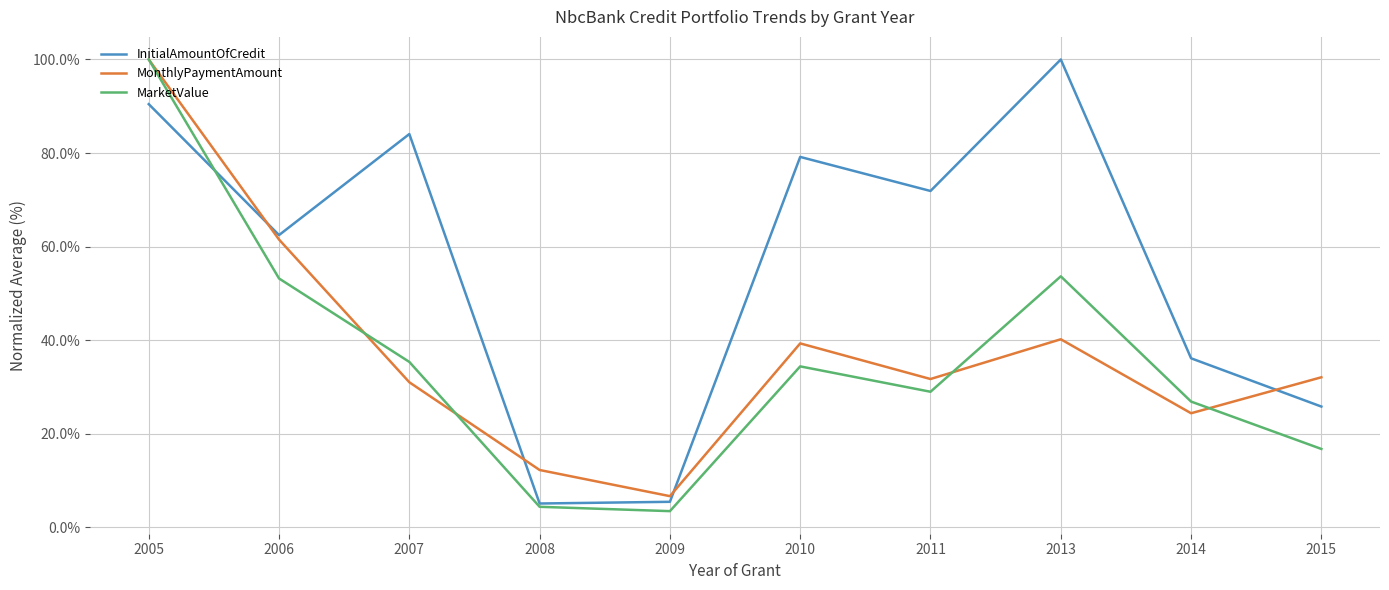

True or false: MarketValue has a value of 35.4 at 2007.

True